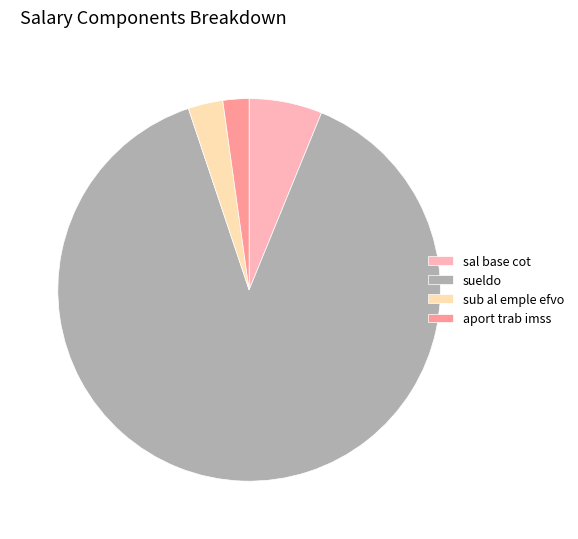

Approximately how many times larger is the value at sueldo compared to aport trab imss?

40.3